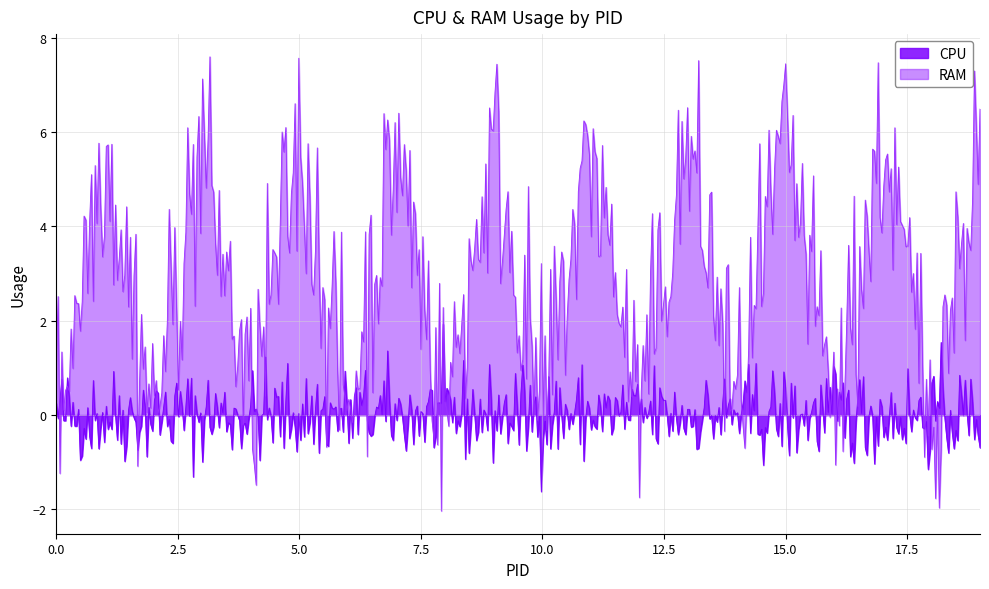

What is the minimum value for CPU?

-1.6